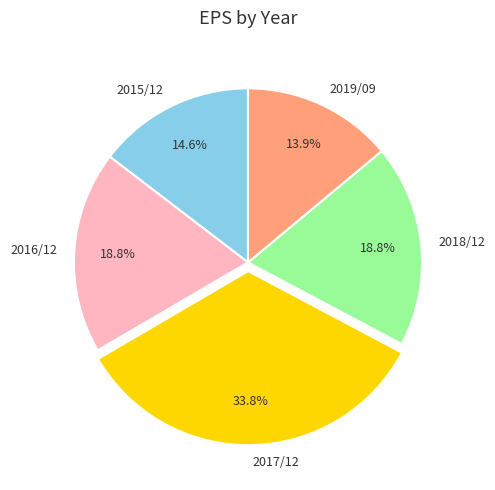

What portion of the pie excludes 2015/12?

85.4%